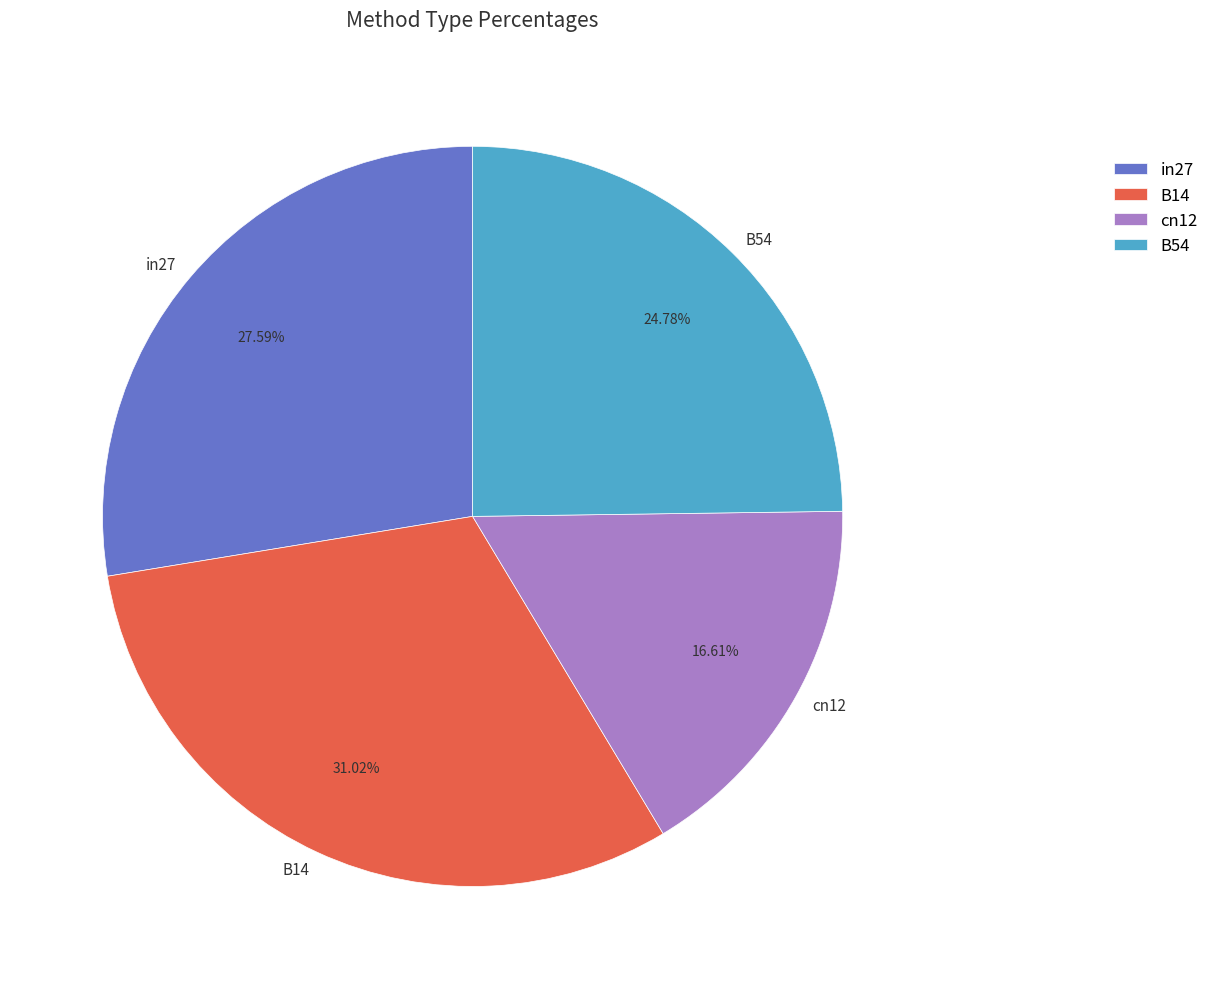

Count the number of slices in the pie.

4